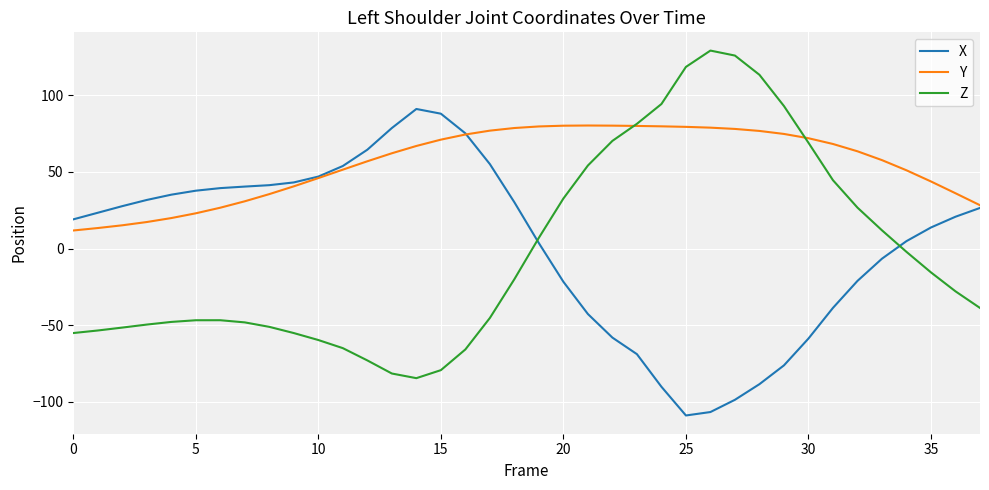

Which series has the largest range (max minus min)?

Z